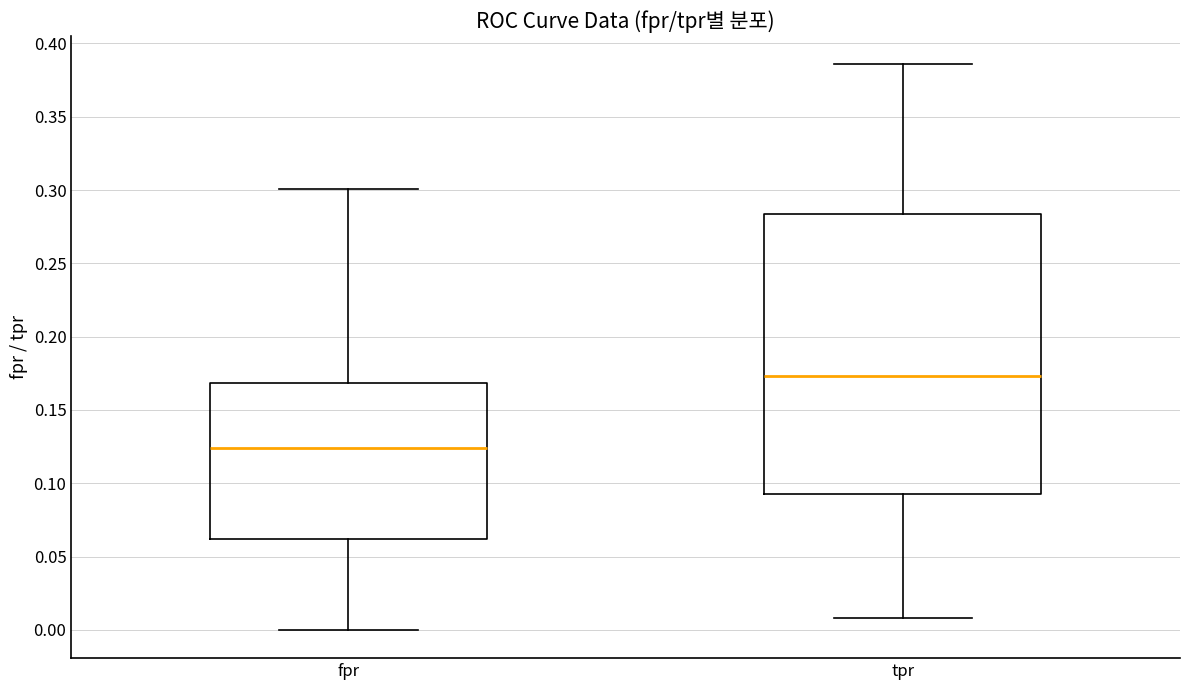

Reading left to right, read every box against the y-axis: the position of its median line, the range the box covers, and the ends of its whiskers. The values are not printed on the chart, so give them approximately, as read against the axis.

fpr: median 0.125, box 0.060 to 0.170, whiskers 0.000 to 0.300
tpr: median 0.175, box 0.095 to 0.285, whiskers 0.010 to 0.385